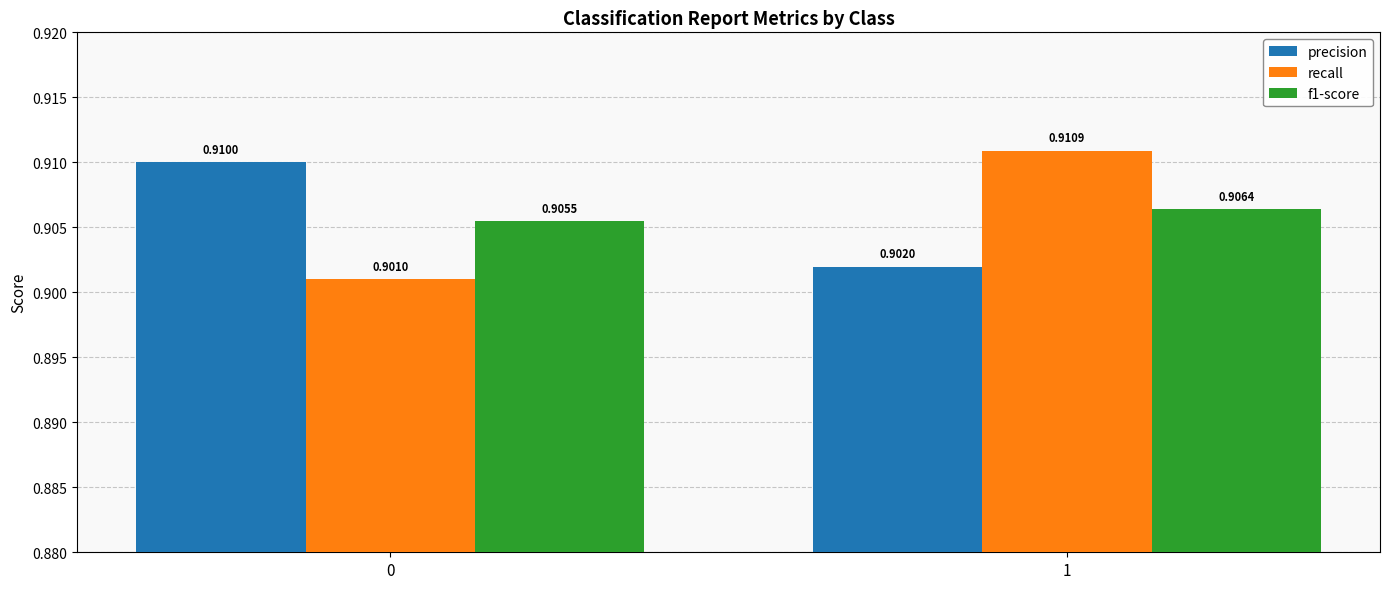

True or false: f1-score has a value of 1.3 at 1.

False